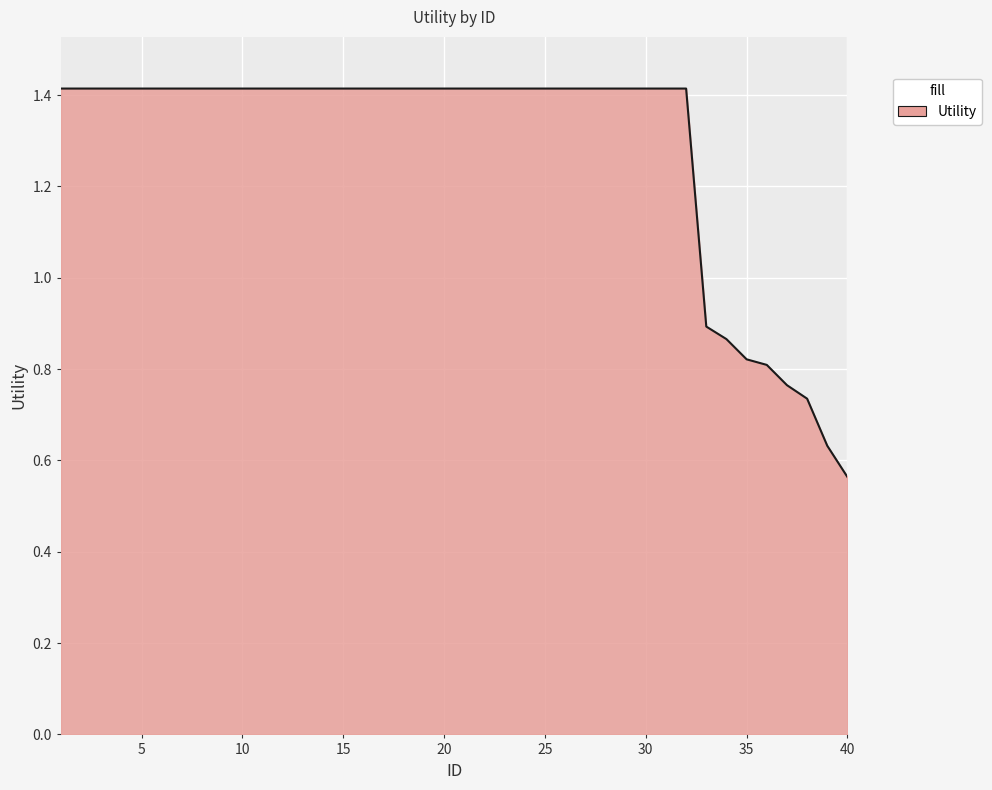

What is the maximum value shown in the chart?

1.4